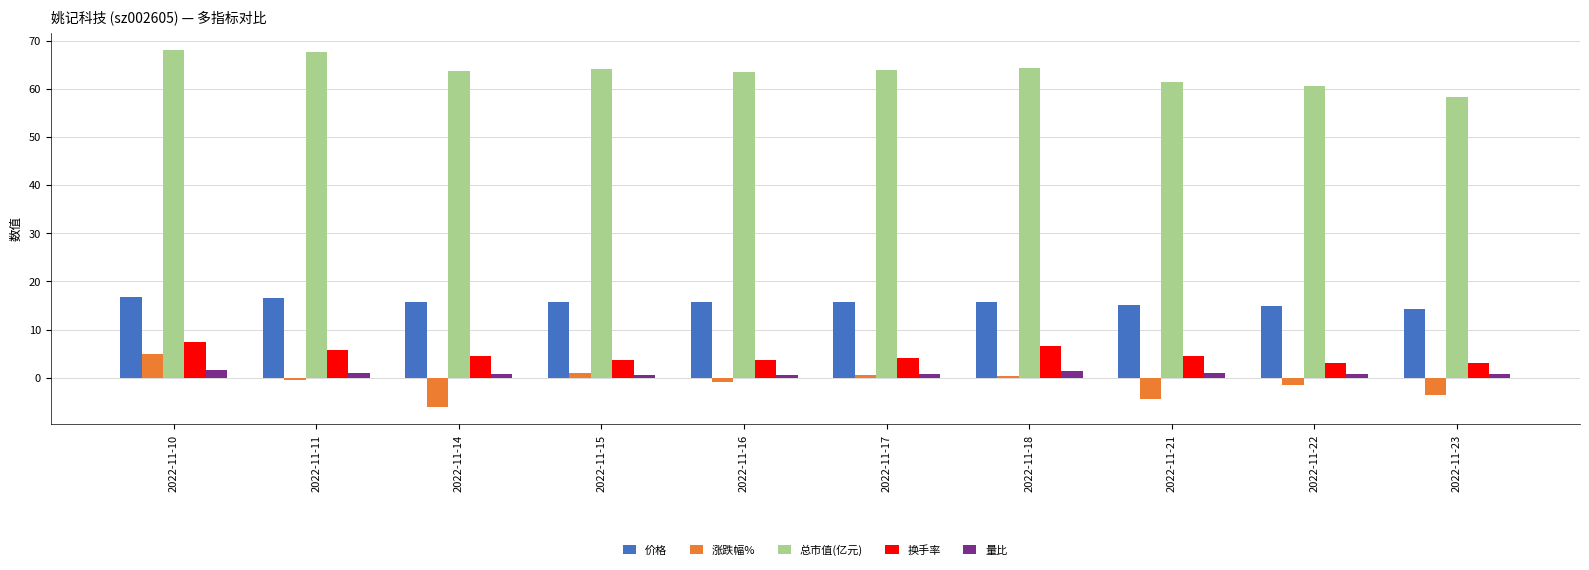

The value of 价格 at 2022-11-16 is 15.6. True or false?

True